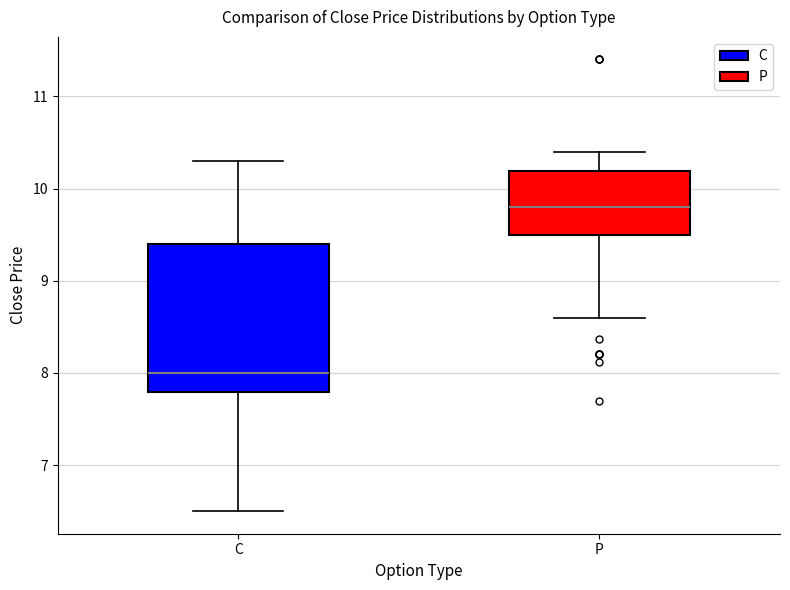

Which box is the tallest, from its lower edge to its upper edge?

C